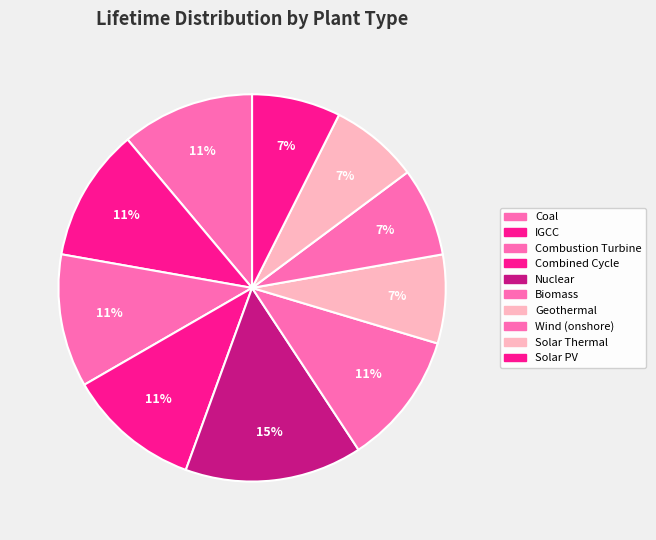

Is there any slice that represents more than half of the pie?

No